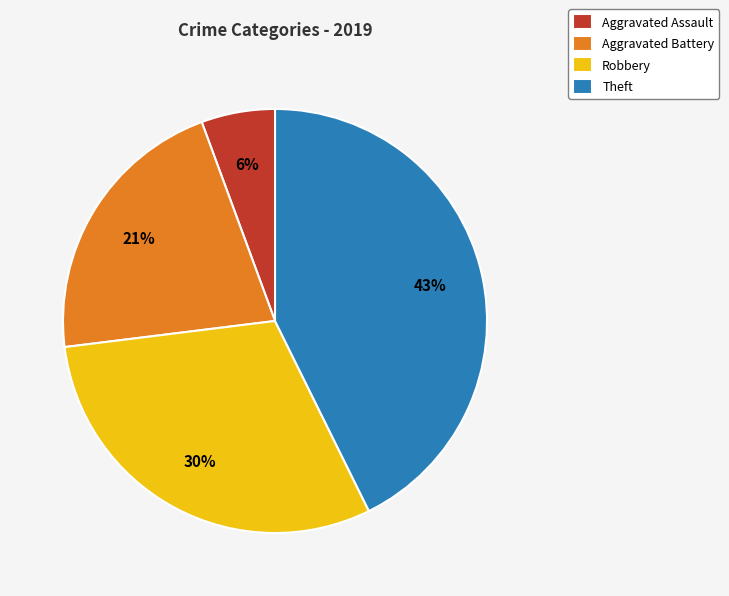

The Aggravated Assault slice represents 1% of the pie. True or false?

False